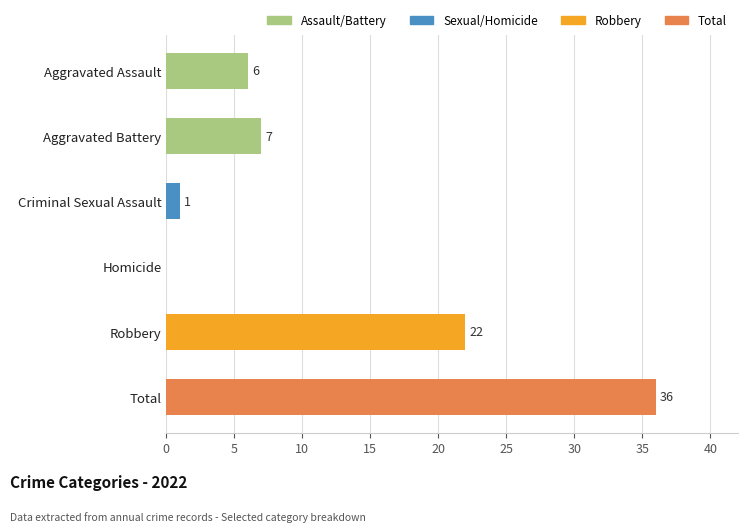

What is the approximate value at Robbery, to the nearest 10?

20